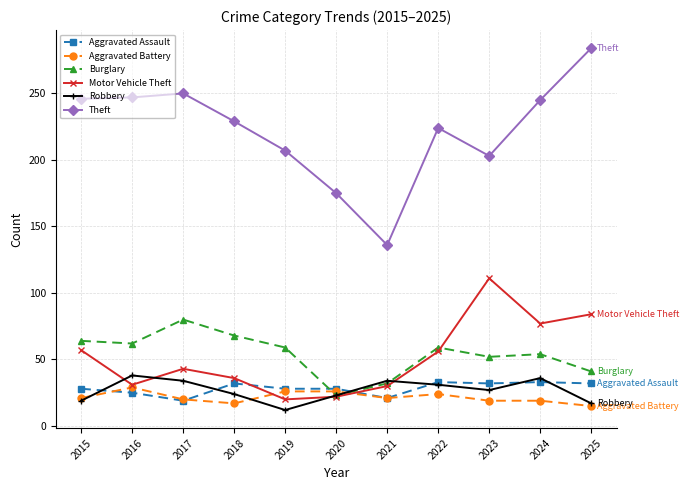

What is the value of the Aggravated Battery point at the 8th from the left?

24